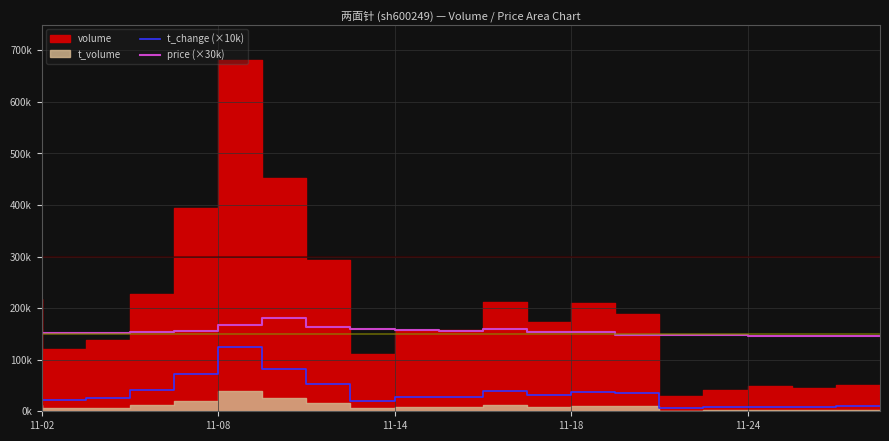

True or false: price (×30k) and t_change (×10k) intersect in this chart.

False